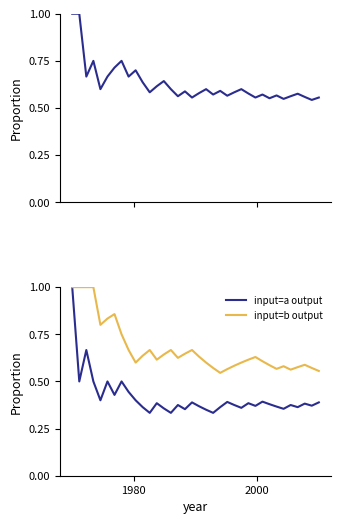

What is the highest value of the input=a output series?

1.0